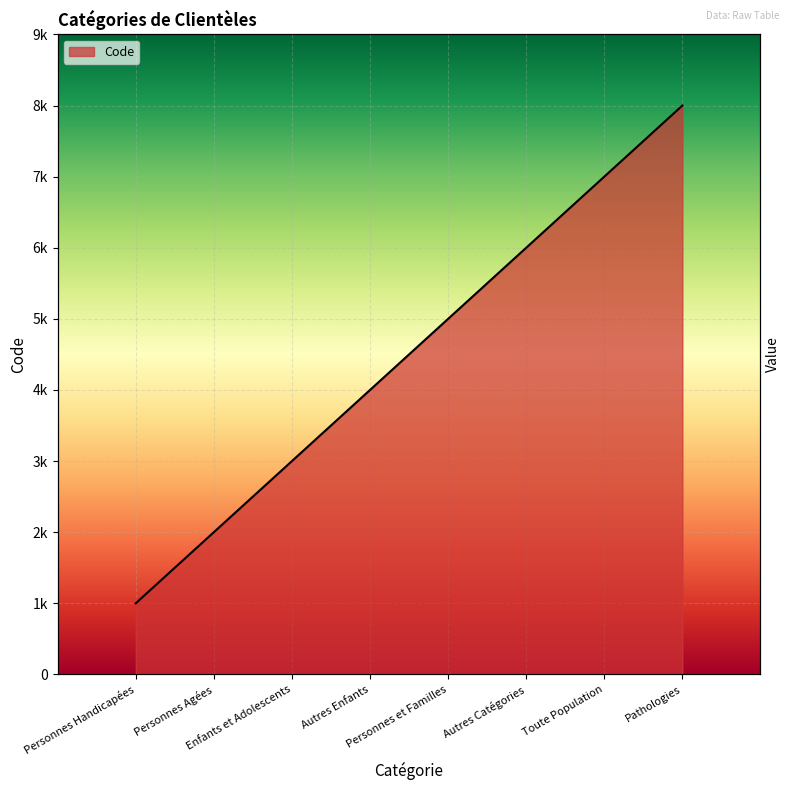

List the labels in order of value, smallest first.

Personnes Handicapées, Personnes Agées, Enfants et Adolescents, Autres Enfants, Personnes et Familles, Autres Catégories, Toute Population, Pathologies